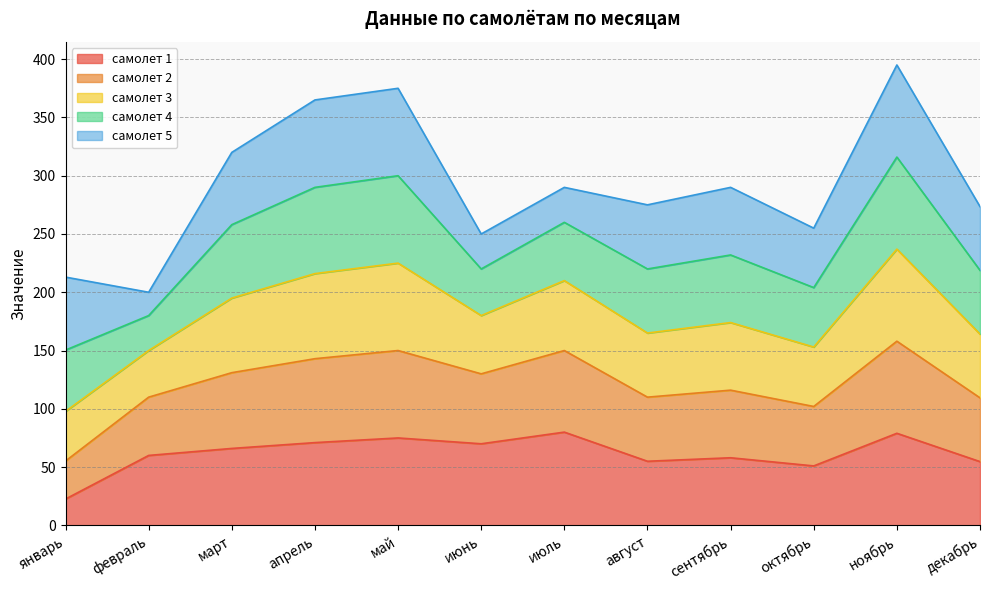

True or false: самолет 1 has a value of 71.0 at апрель.

True